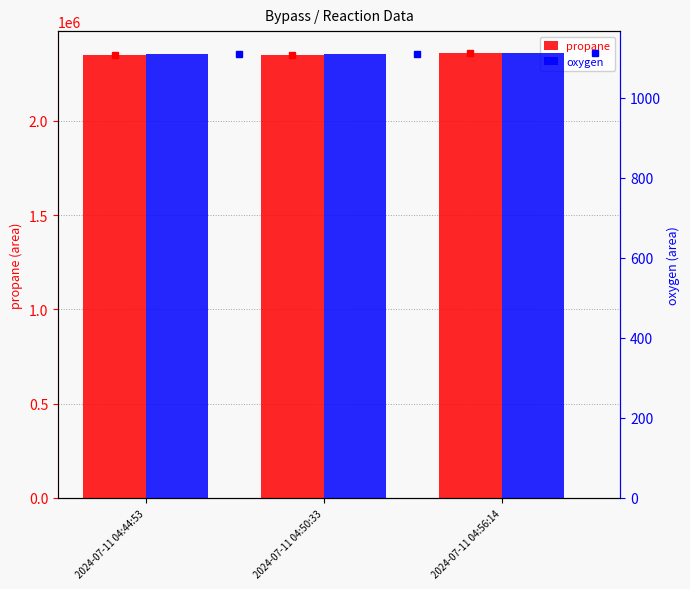

List the labels in order of oxygen value, largest first.

2024-07-11 04:56:14, 2024-07-11 04:50:33, 2024-07-11 04:44:53